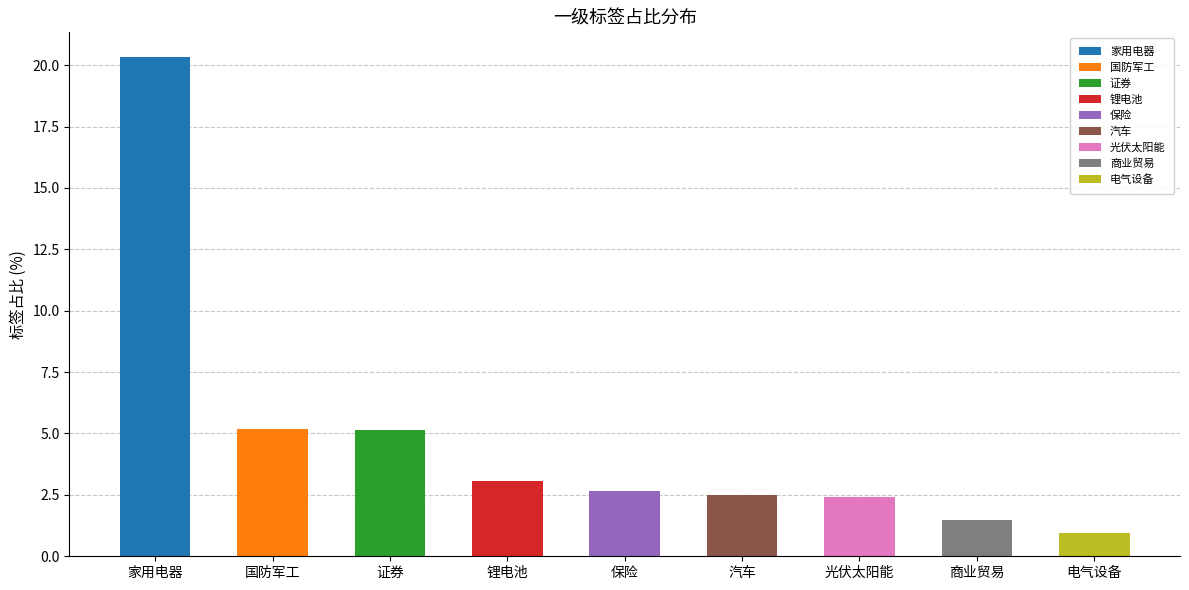

The value at 商业贸易 is 2.0. True or false?

False